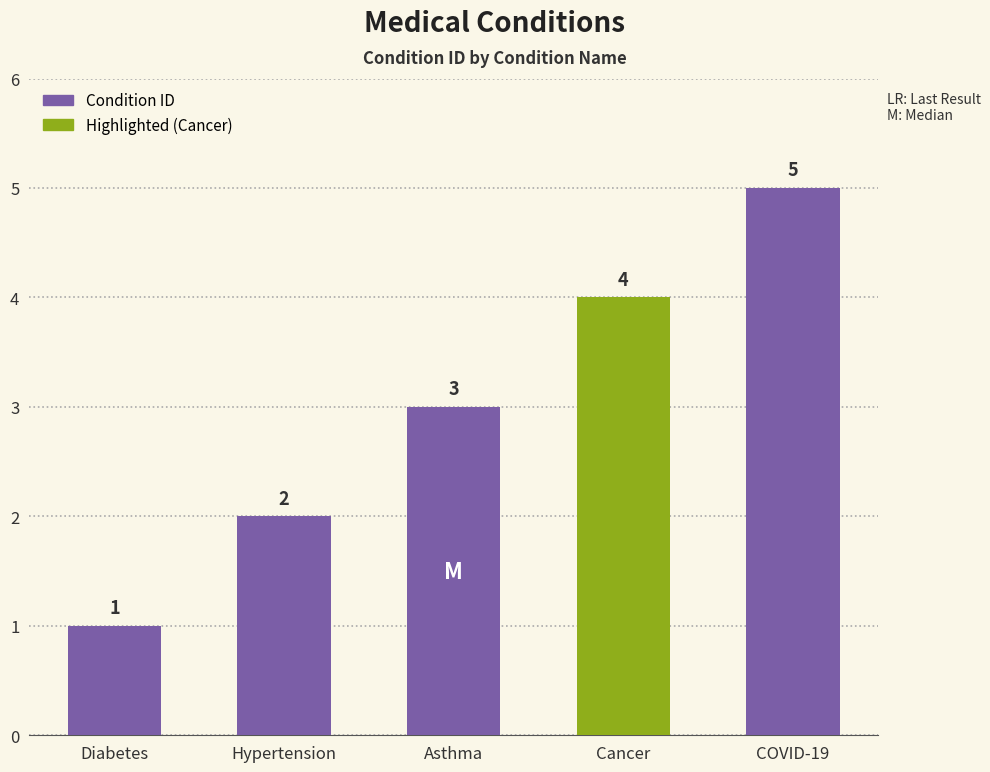

The value at Diabetes is 1. True or false?

True